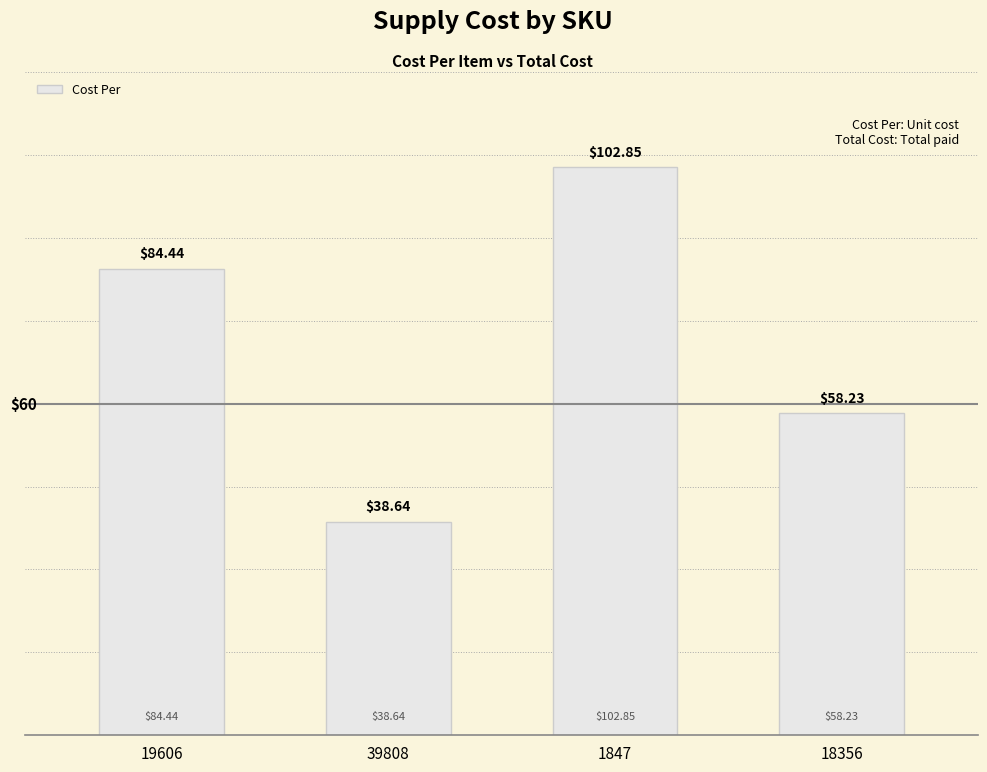

Are the bars horizontal?

No